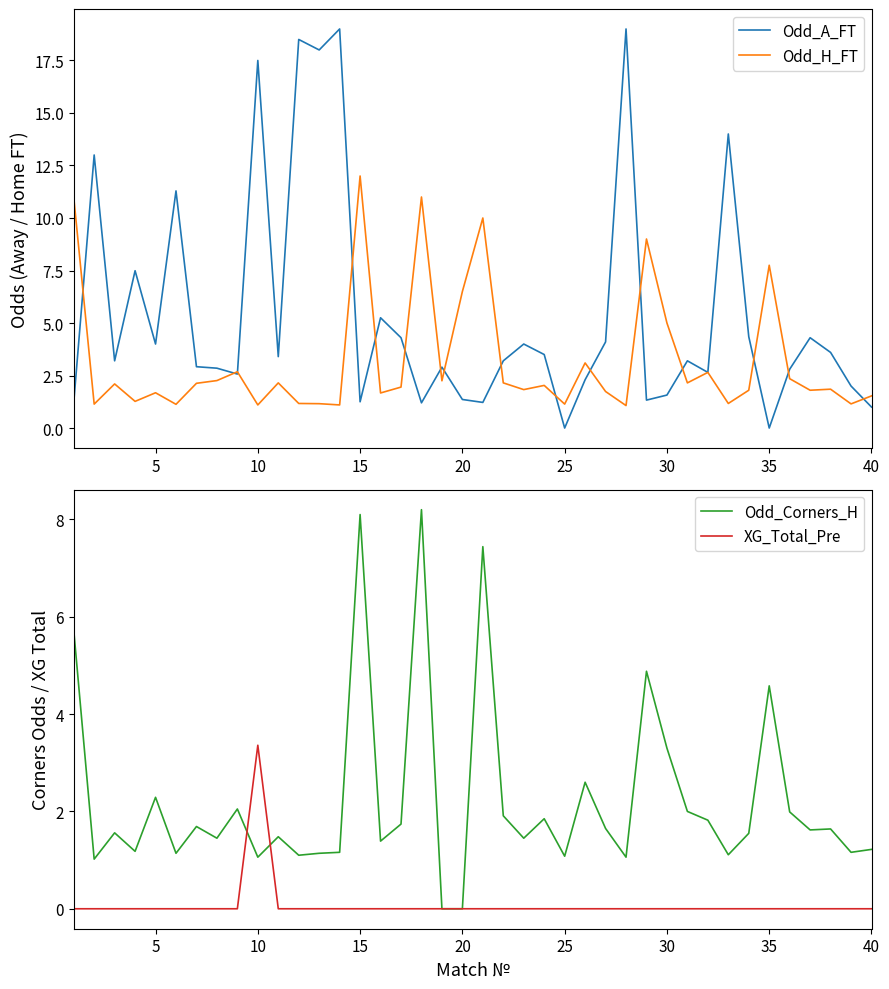

List the series in order of their overall mean, highest first.

Odd_A_FT, Odd_H_FT, Odd_Corners_H, XG_Total_Pre